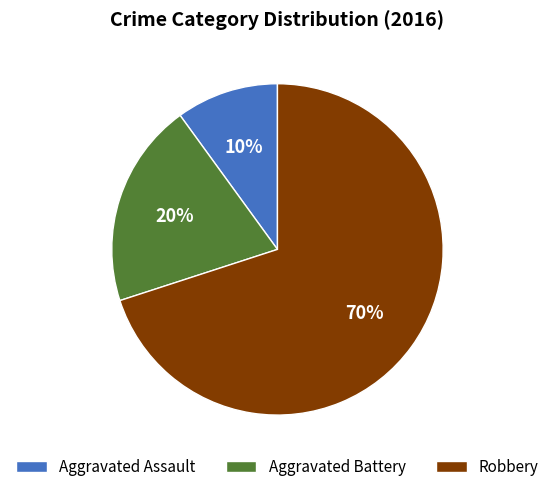

What percentage is the Aggravated Assault slice, to the nearest percent?

10%